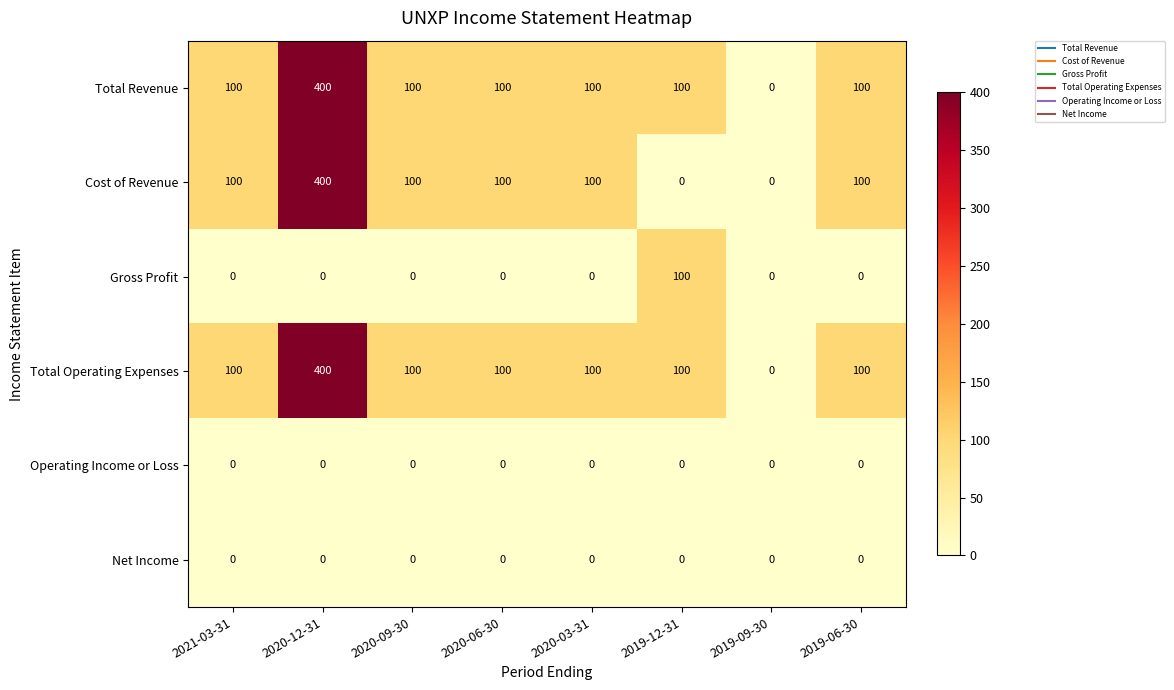

What is the total value across all series at 2021-03-31?

300